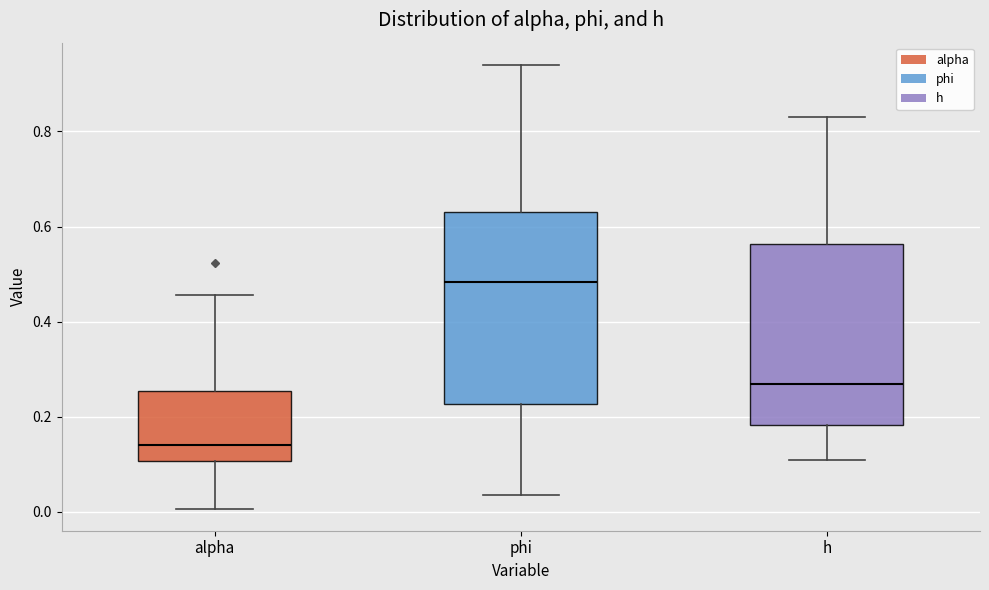

Which box's median line is the lowest?

alpha